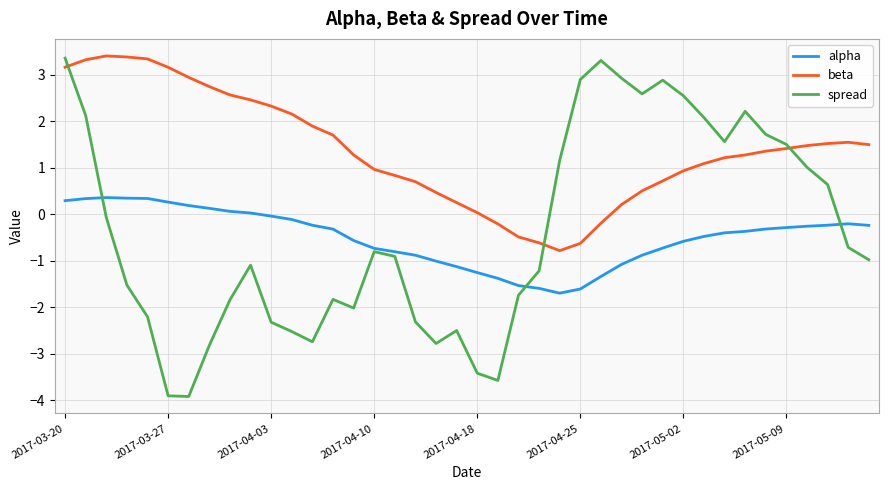

What is the lowest value of the alpha series?

-1.7